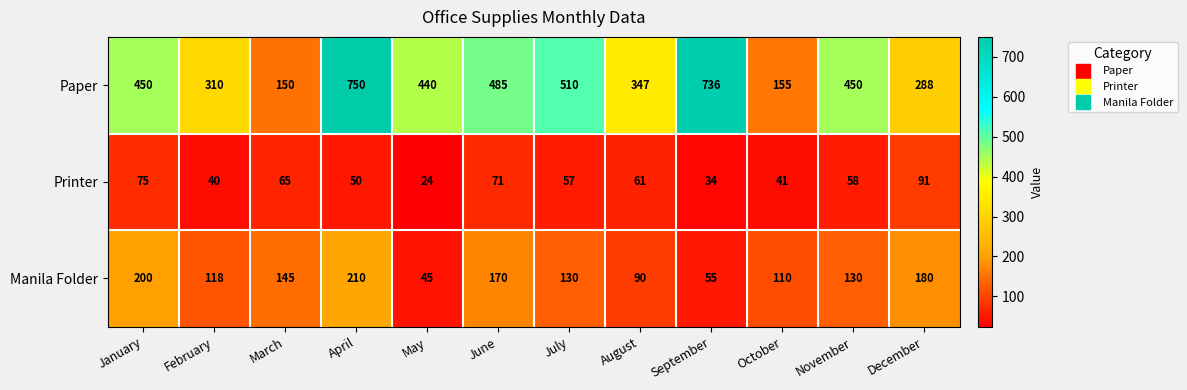

At which category does the chart reach its peak across all series?

April